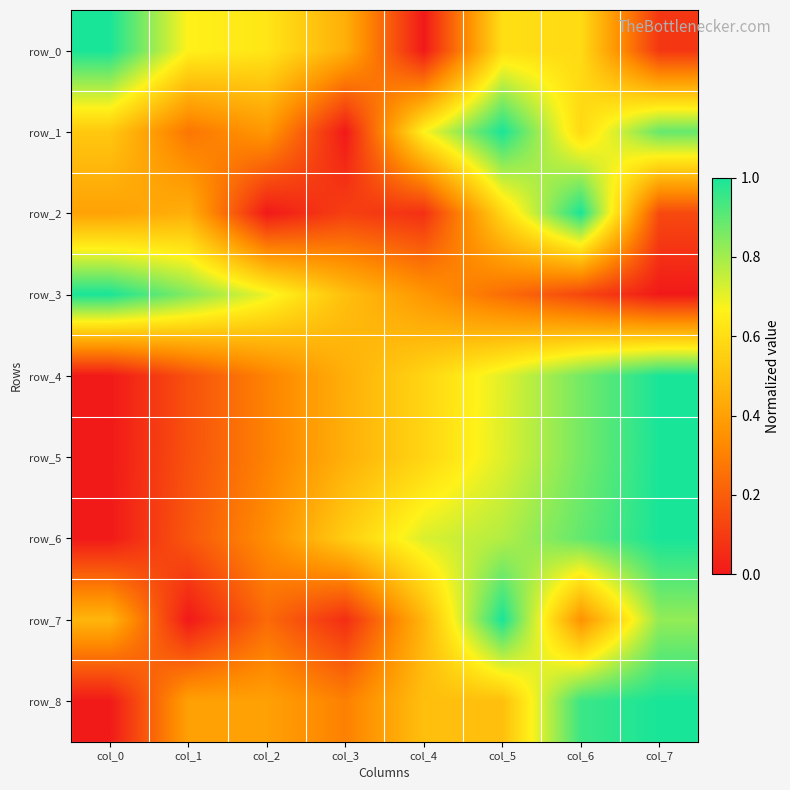

What is the average value of the row_8 series?

0.5